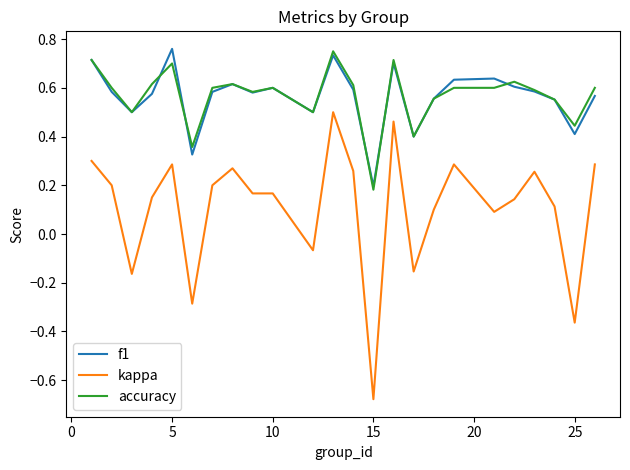

Count the number of data series in this chart.

3